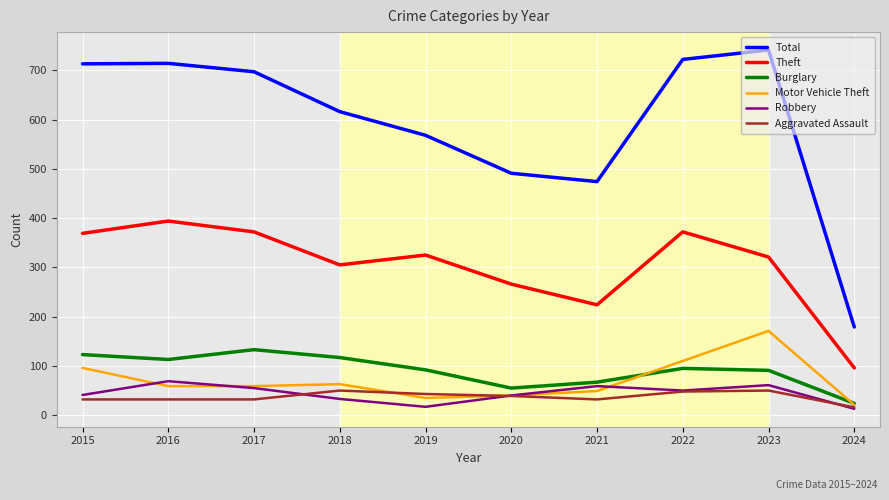

How many values in the Burglary series are below 95?

5